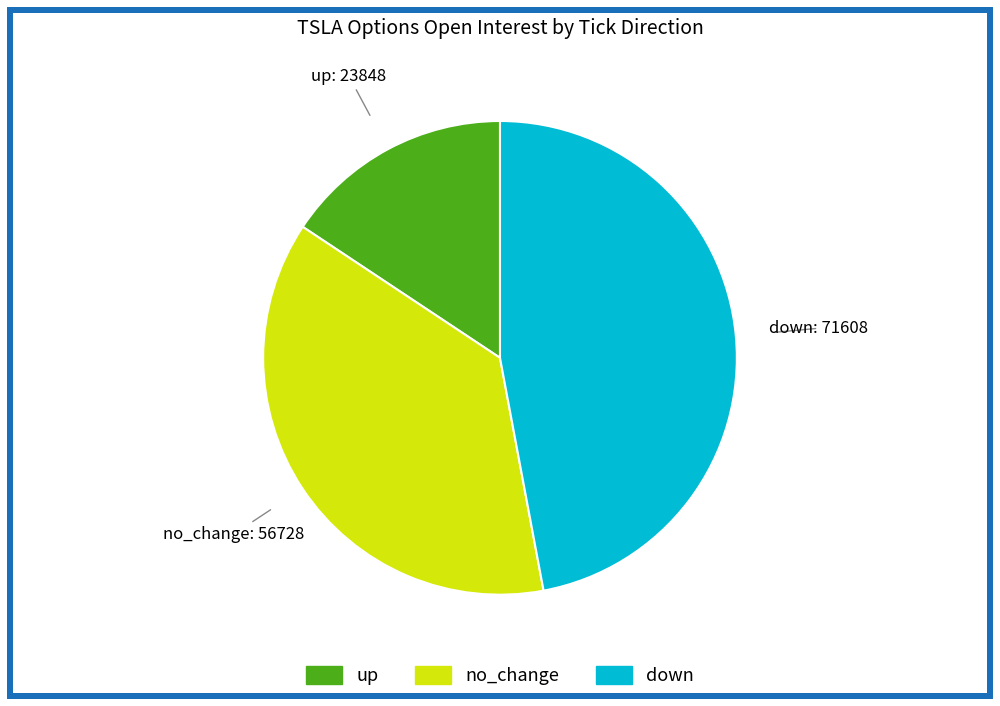

Is down the majority of the pie?

No